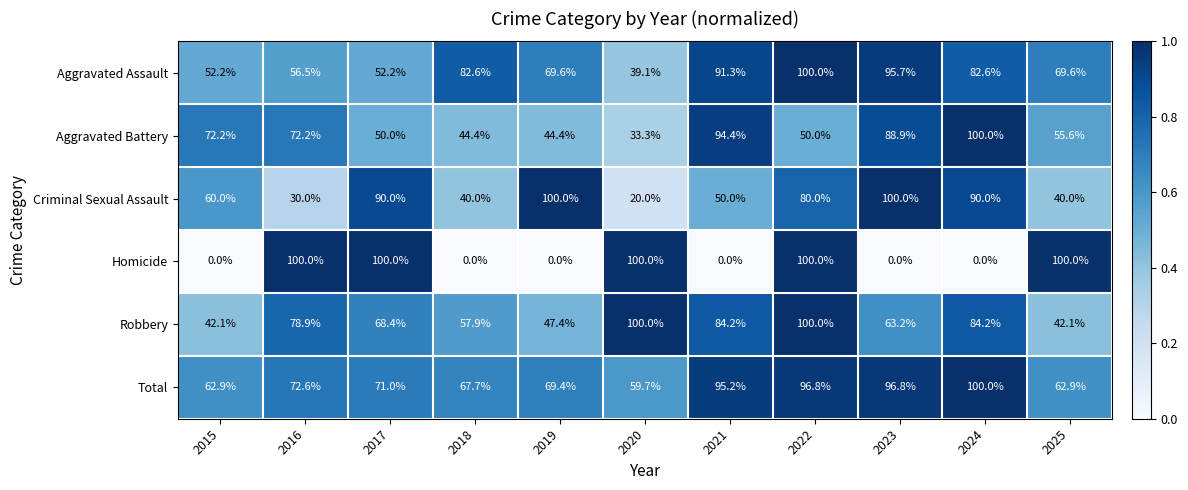

At how many categories does at least one series exceed 0?

11